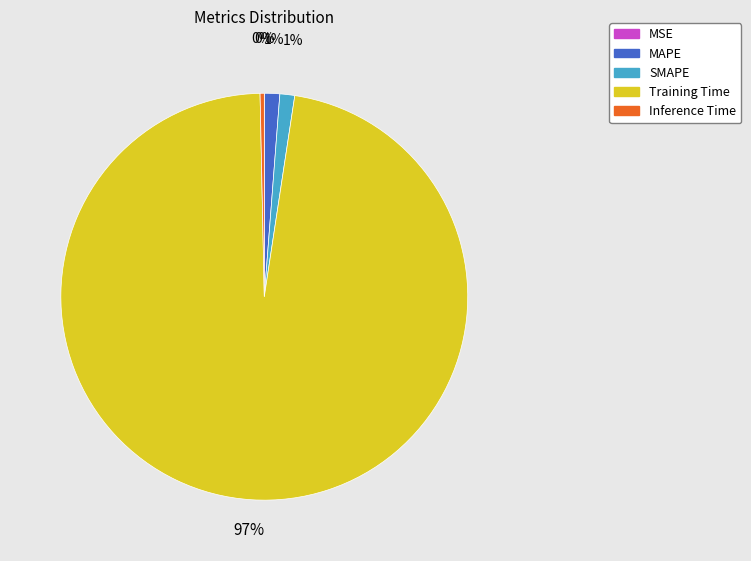

Which category has the biggest portion of the pie?

Training Time